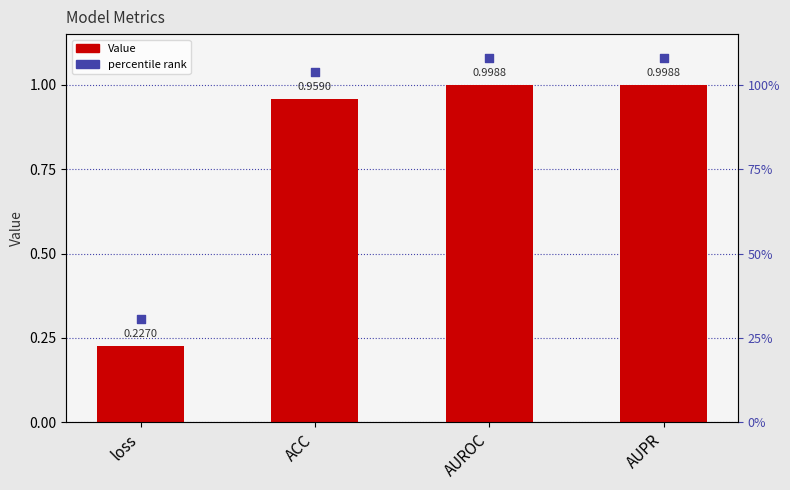

Which has a higher value, ACC or loss?

ACC